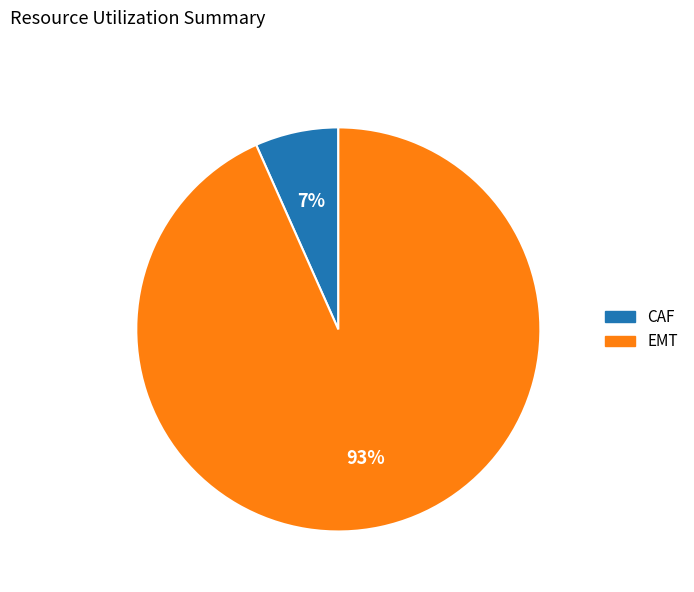

True or false: CAF accounts for 7% of the total.

True